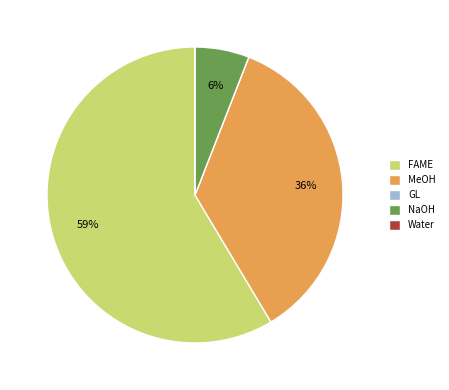

Which slice is the largest?

FAME